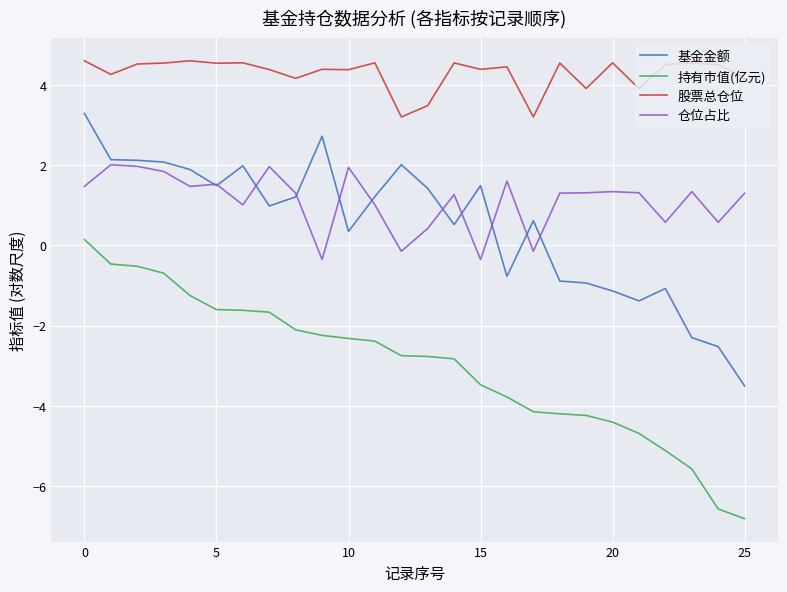

True or false: 基金金额 and 持有市值(亿元) intersect in this chart.

False